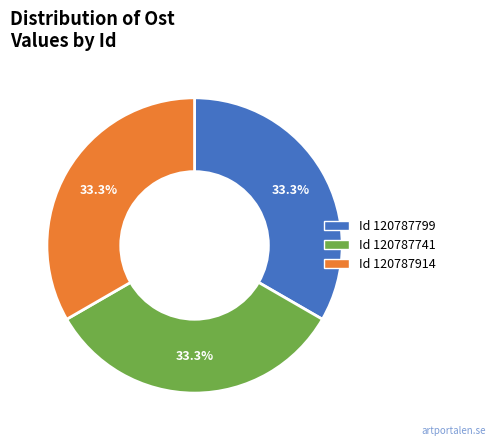

Does any single category account for the majority?

No